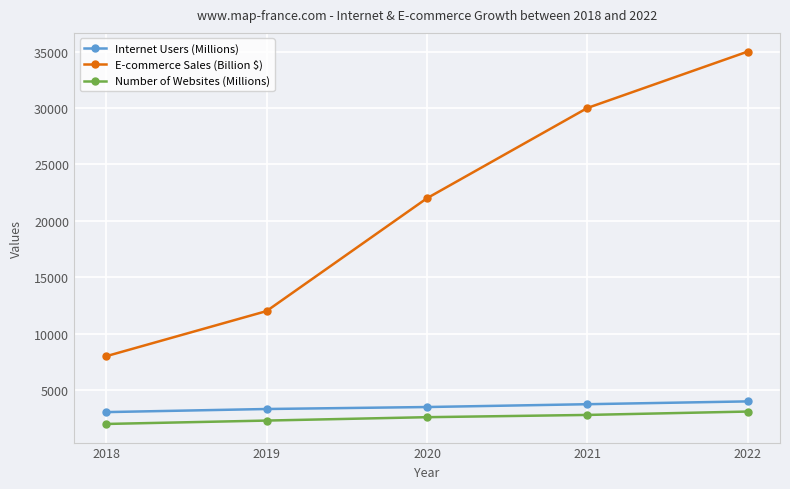

How many lines are shown in the chart?

3